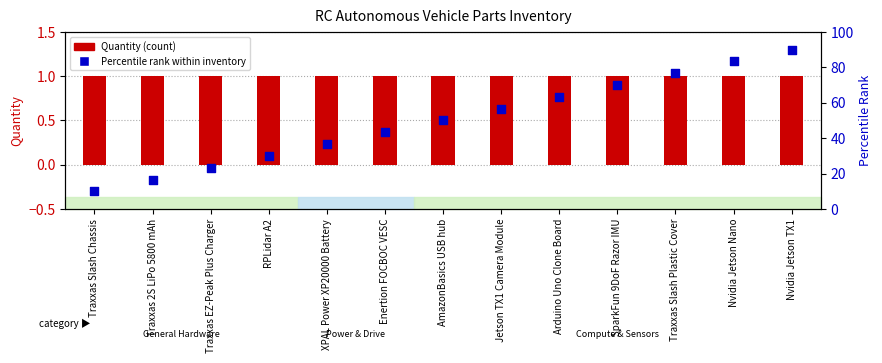

Which series has the widest spread of Y values?

Percentile rank within inventory